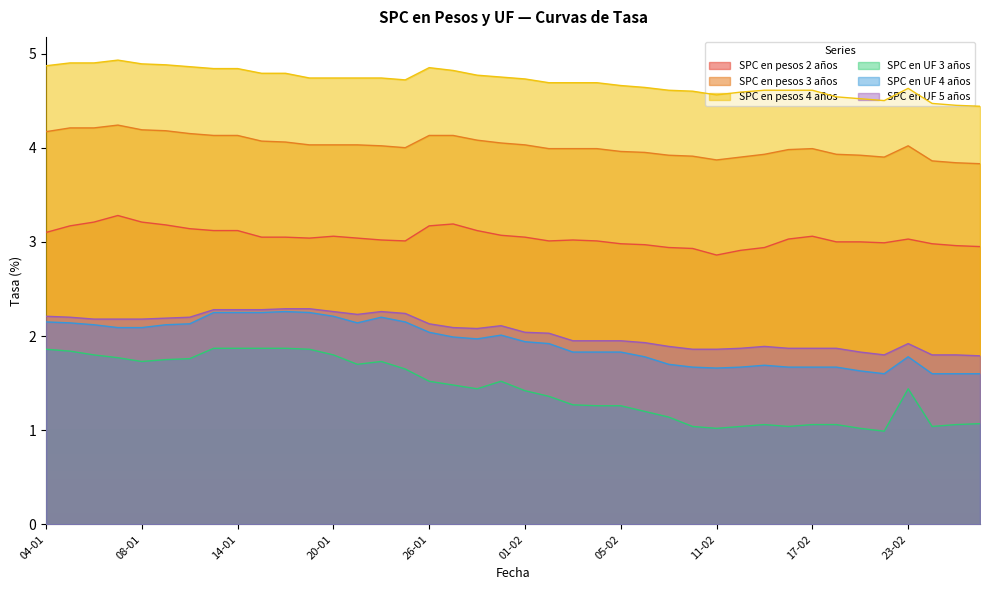

What position from the left is 08-01?

5